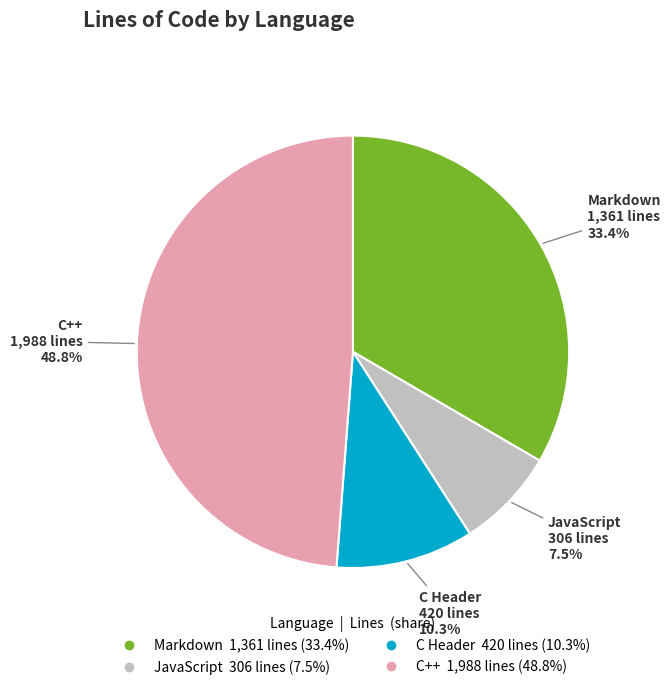

How many slices are in this pie chart?

4